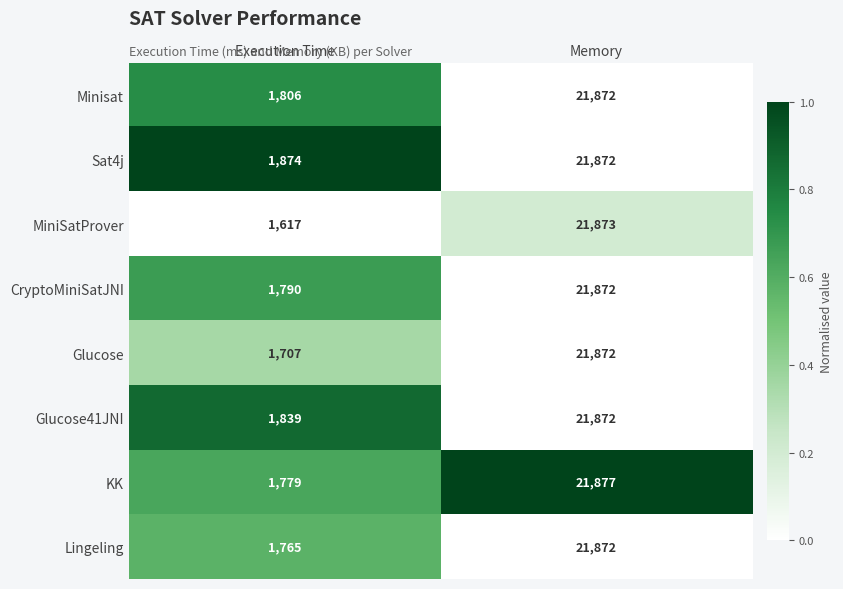

How many distinct data groups are displayed?

8